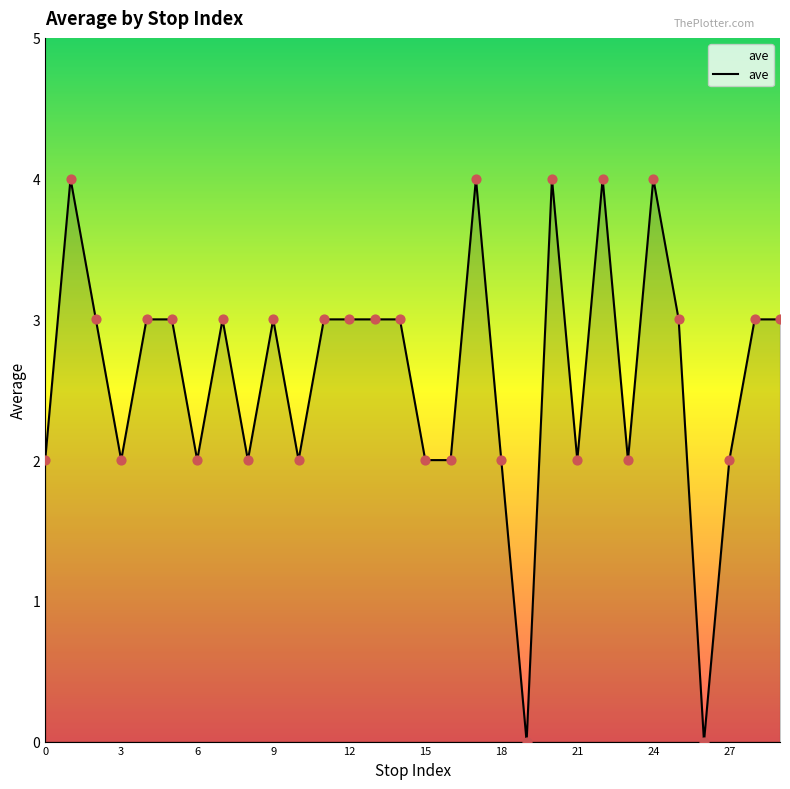

What is the difference between the maximum and minimum values?

4